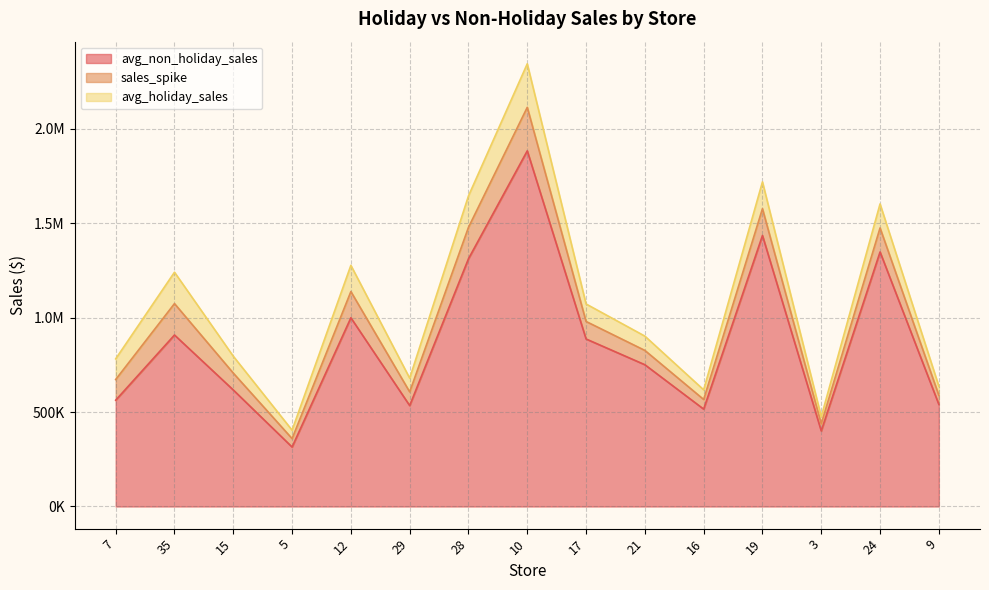

What is the difference between the maximum and minimum values in the avg_non_holiday_sales series?

1568417.2